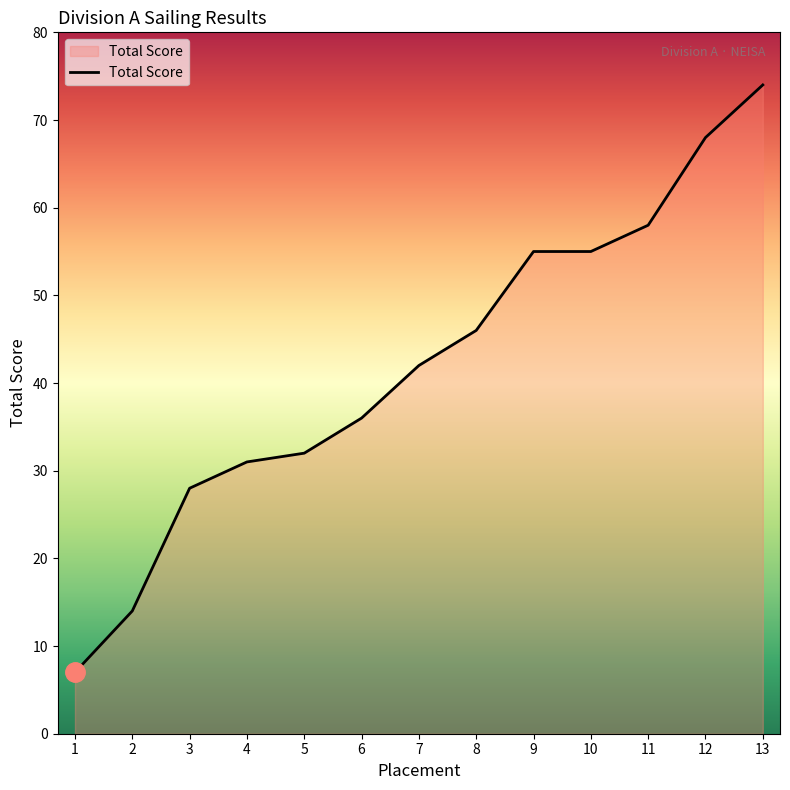

What is the sum of the values at 13 and 6?

110